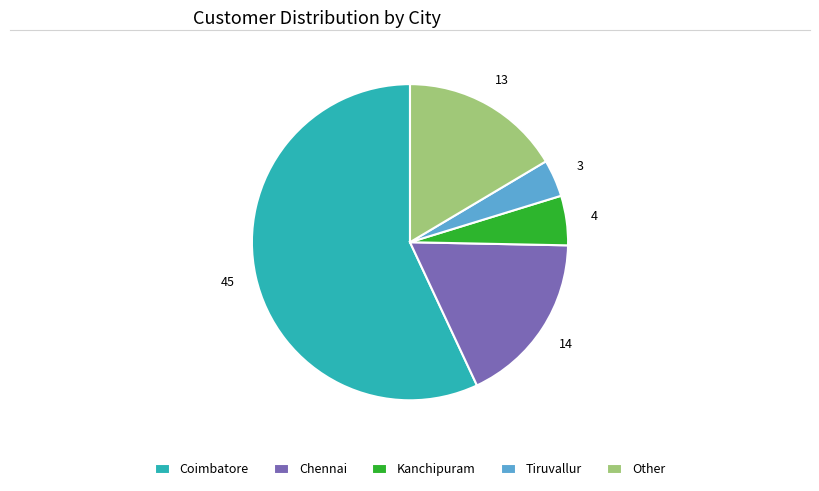

What is the largest slice in the pie chart?

Coimbatore